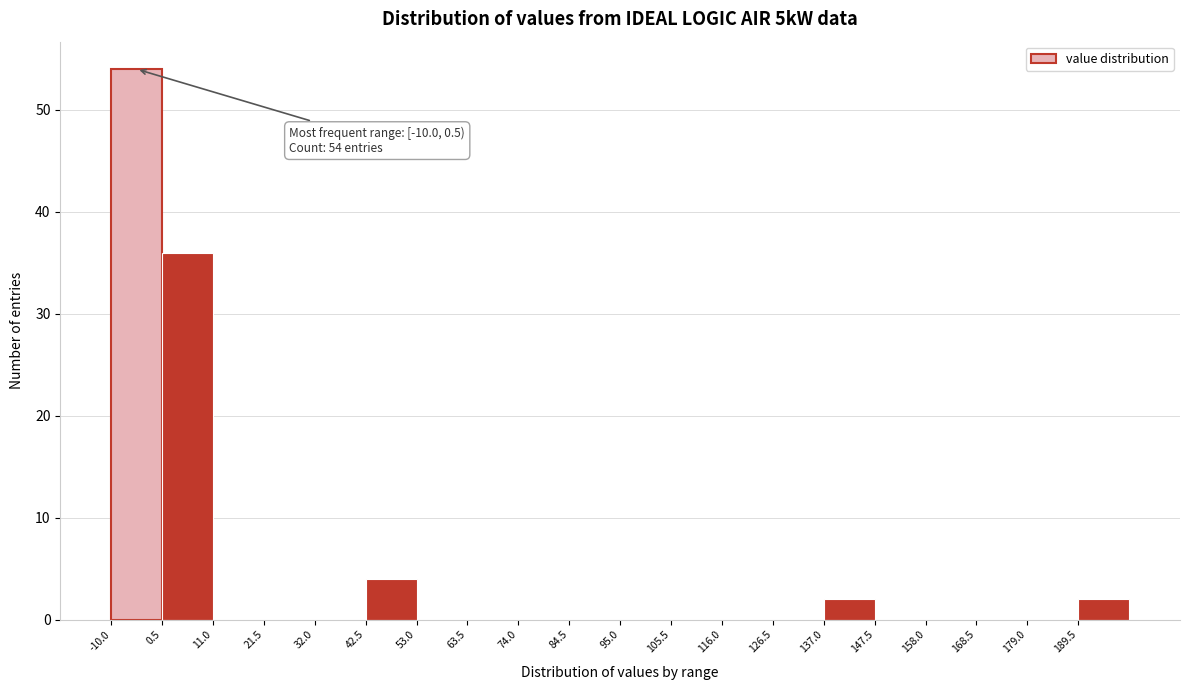

Over which range of the x-axis is the bar tallest?

-10.0 to 0.5